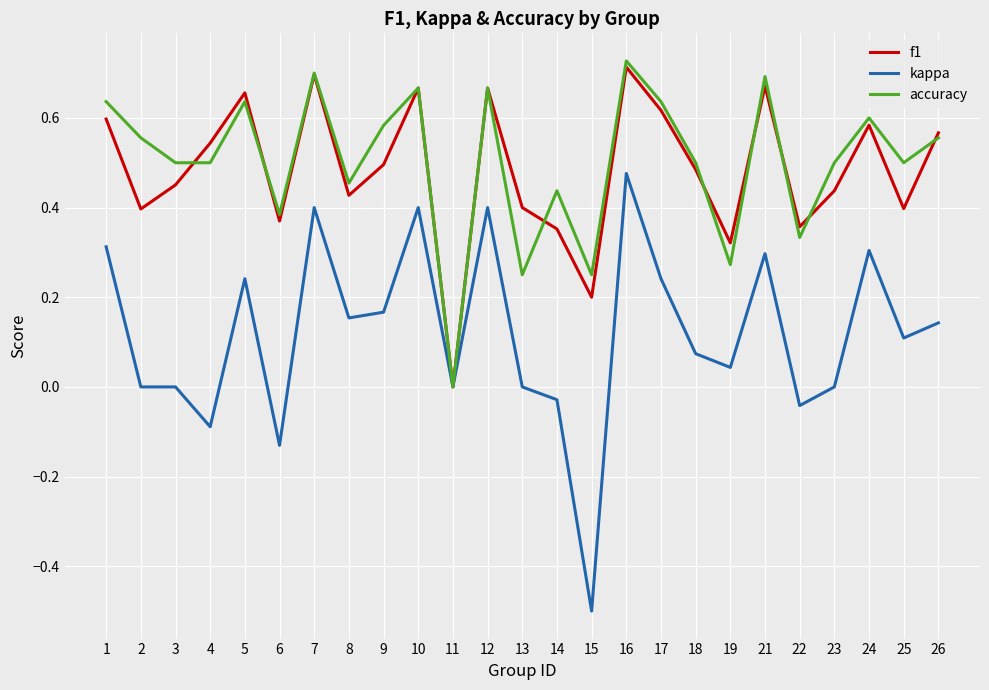

Does the chart have visible grid lines?

Yes